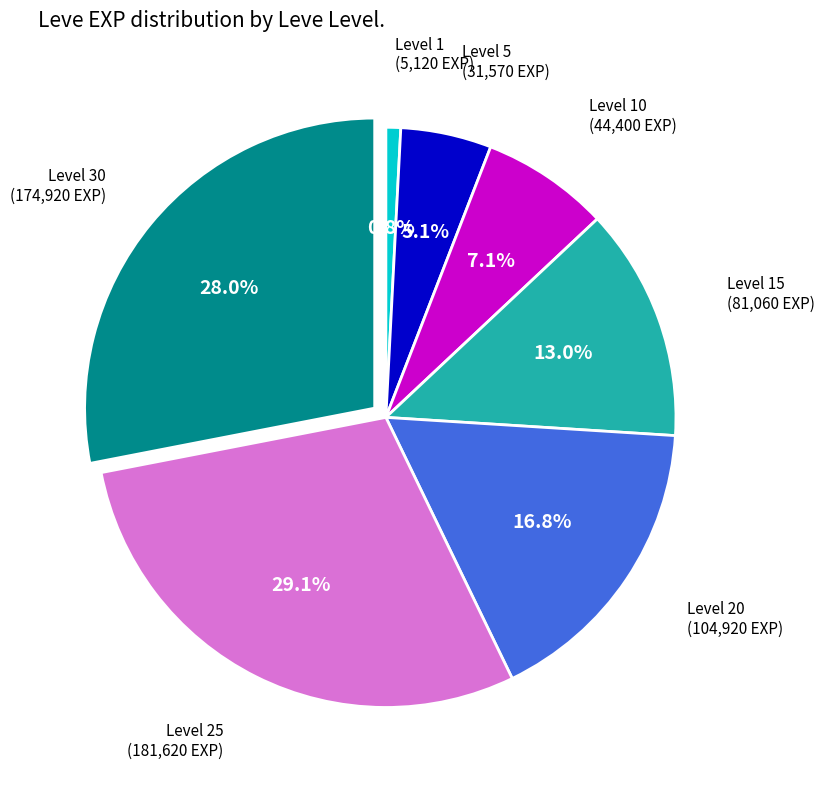

Is there any slice that represents more than half of the pie?

No